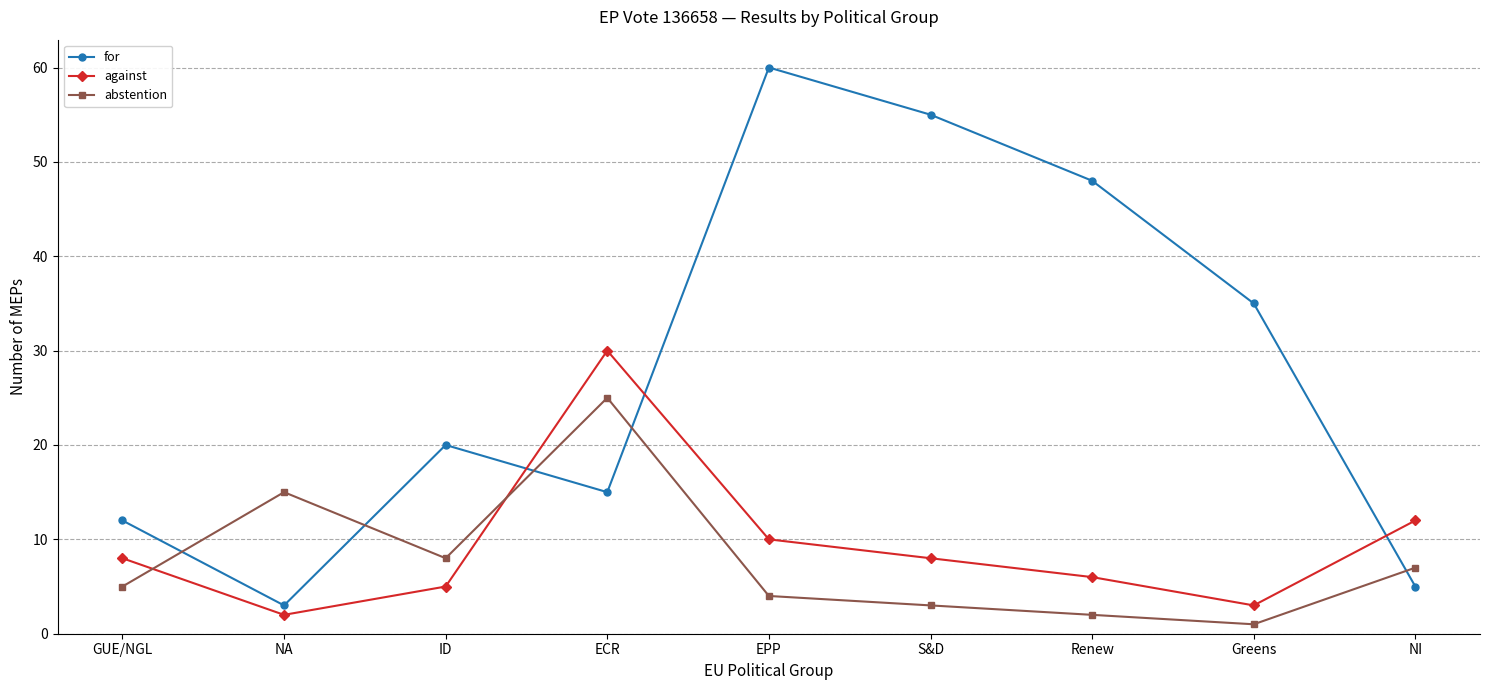

At Greens, list the series in order from smallest to largest.

abstention, against, for